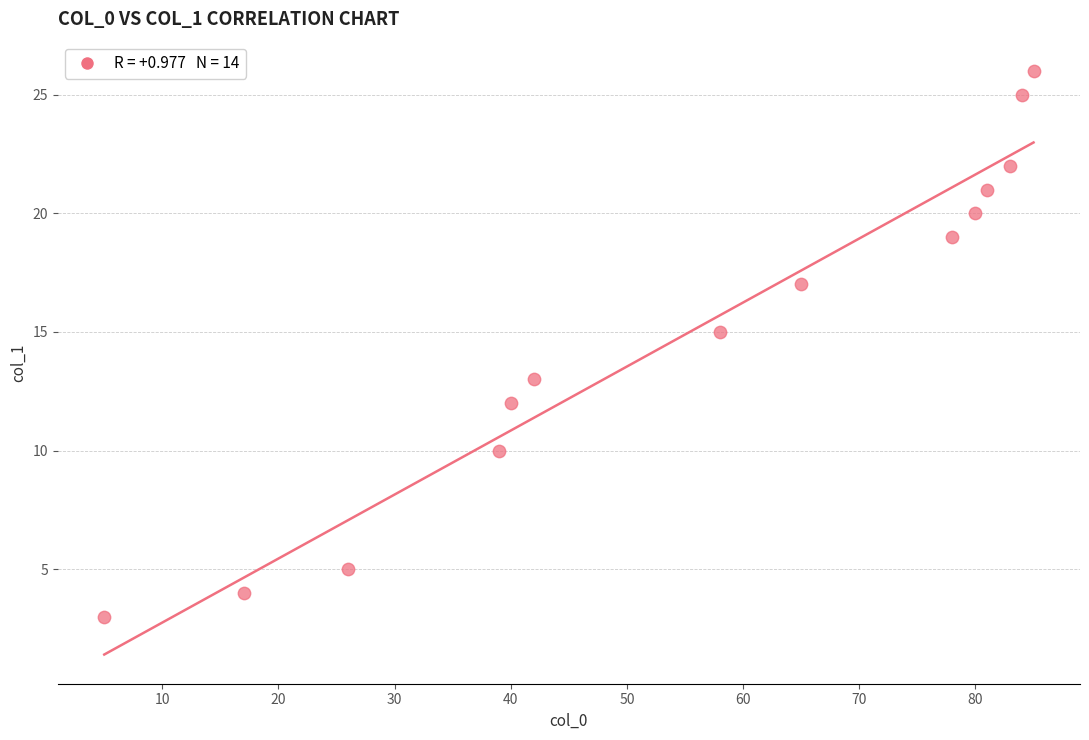

List the coordinates of all points as (Y, X) pairs, reading left to right.

(3, 5)  (4, 17)  (5, 26)  (10, 39)  (12, 40)  (13, 42)  (15, 58)  (17, 65)  (19, 78)  (20, 80)  (21, 81)  (22, 83)  (25, 84)  (26, 85)